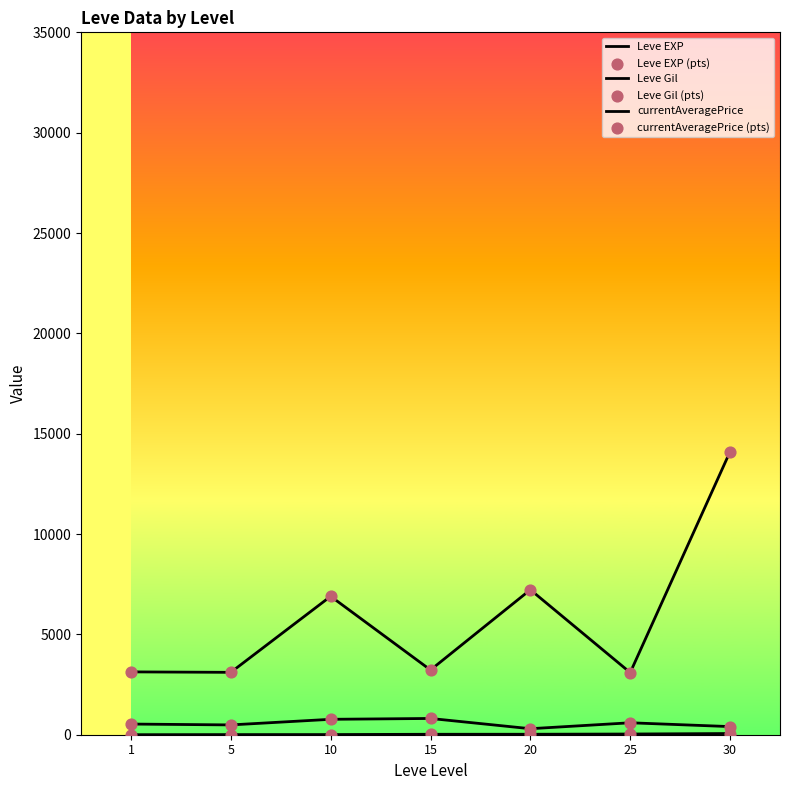

Does the chart have visible grid lines?

No